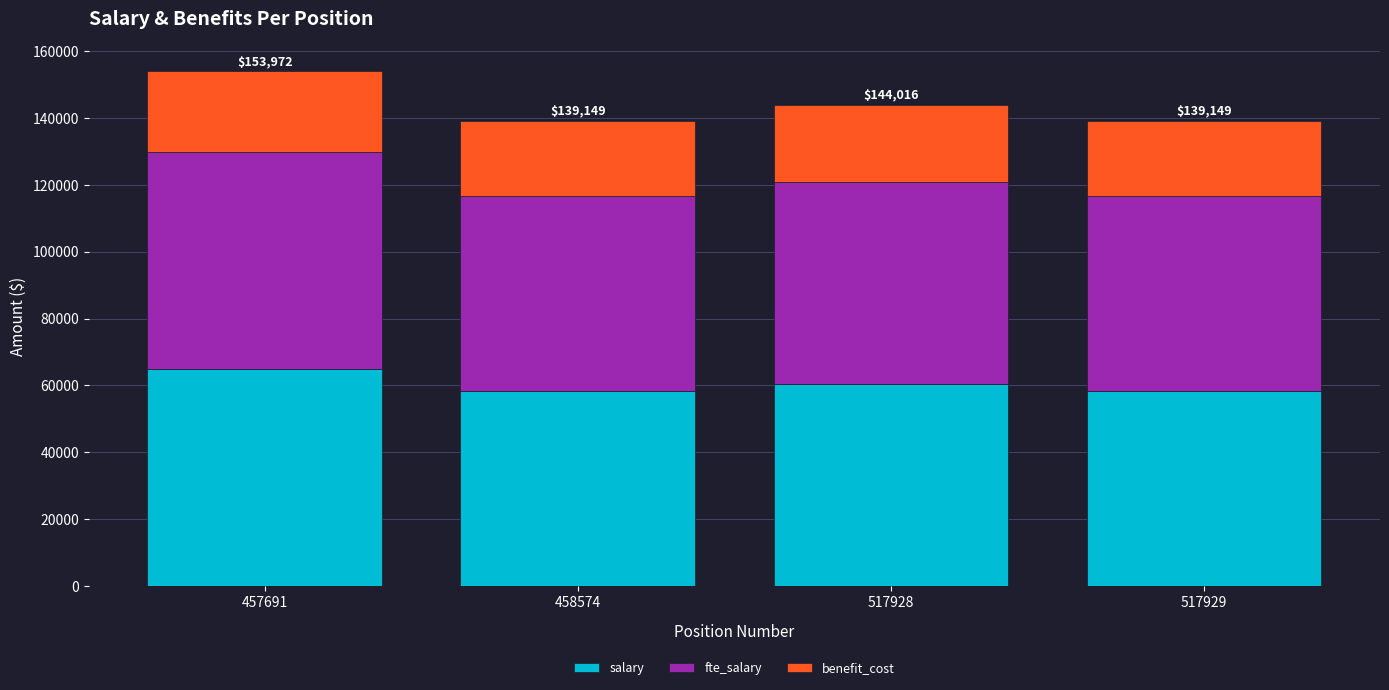

Reading right to left, what are the values for salary?

58300	60500	58300	65000